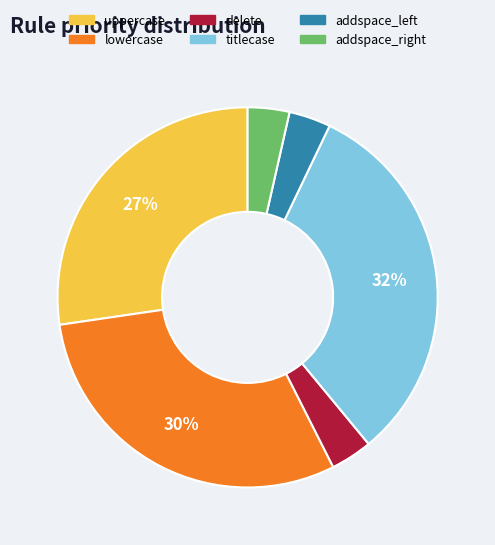

Is there a majority slice in this chart?

No